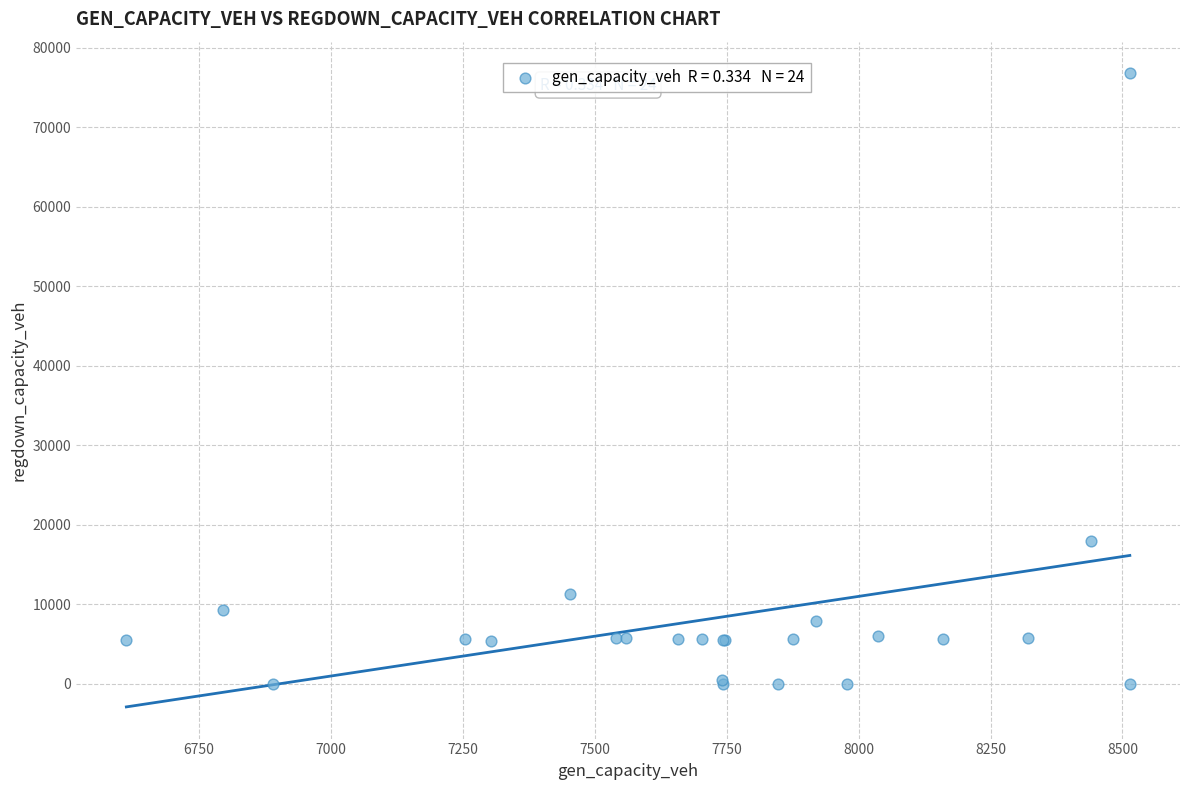

What Y value in the scatter plot is closest to 38385?

17919.3